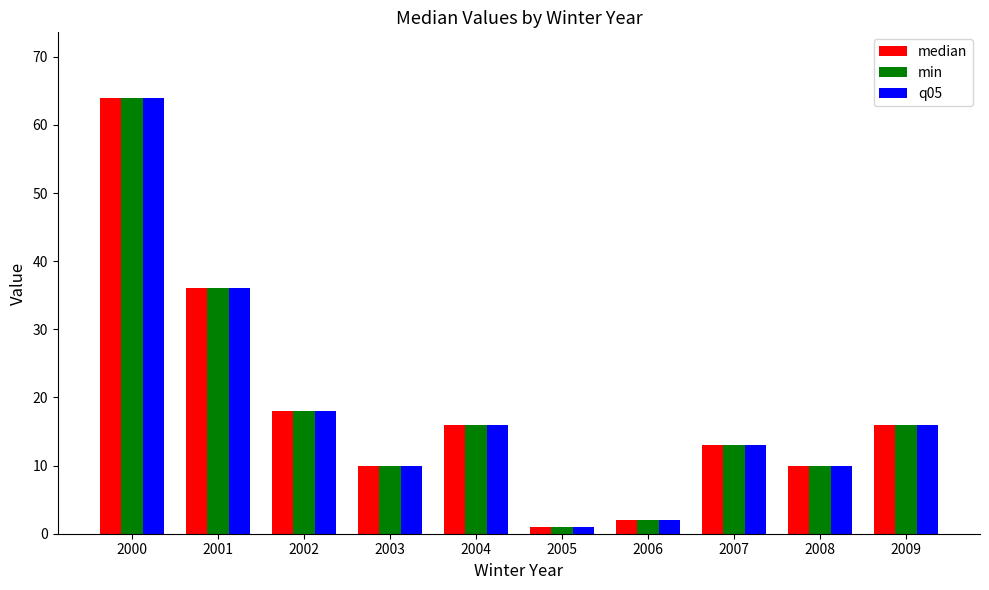

What is the difference between the maximum and minimum values in the median series?

63